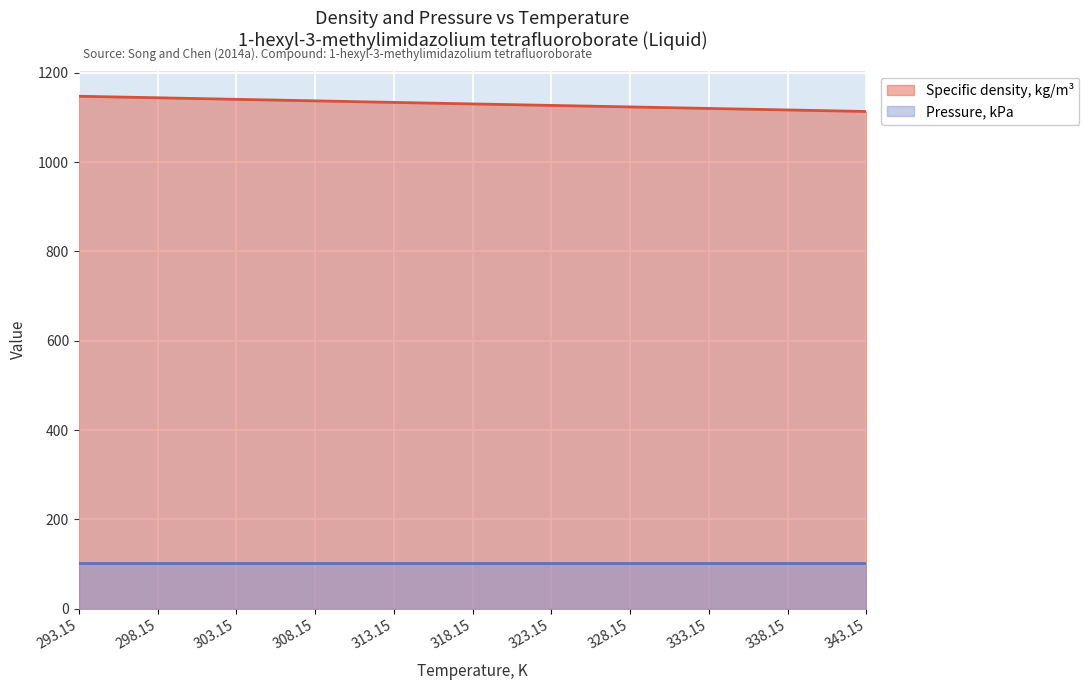

List the labels in order of value, smallest first.

343.15, 338.15, 333.15, 328.15, 323.15, 318.15, 313.15, 308.15, 303.15, 298.15, 293.15